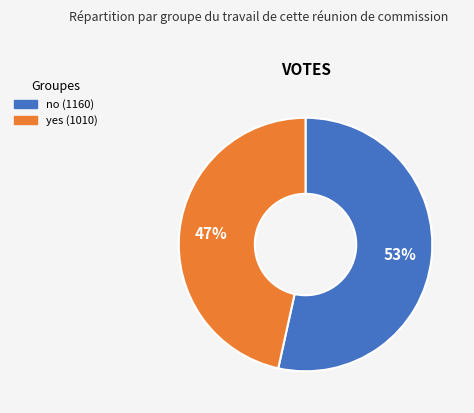

True or false: yes accounts for 47% of the total.

True